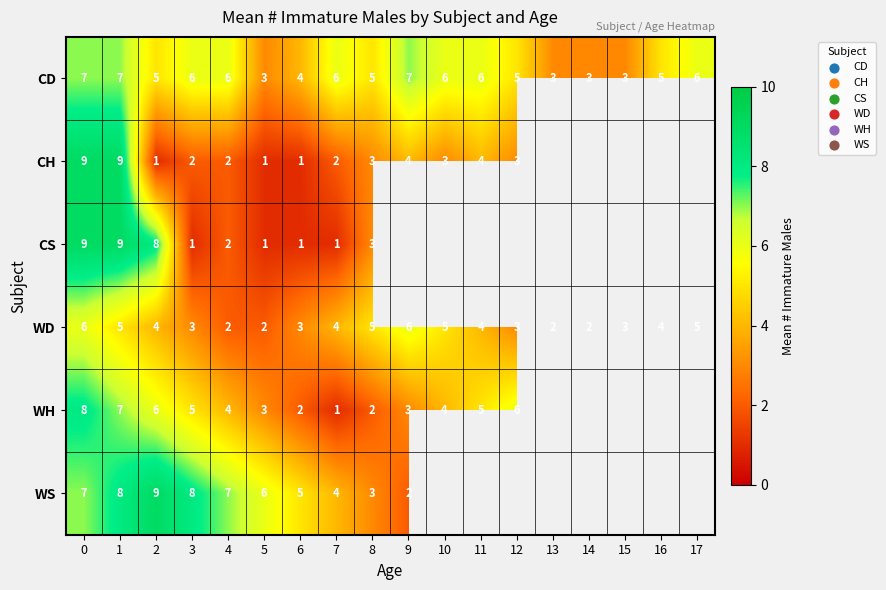

What is the total value across all series at 2?

33